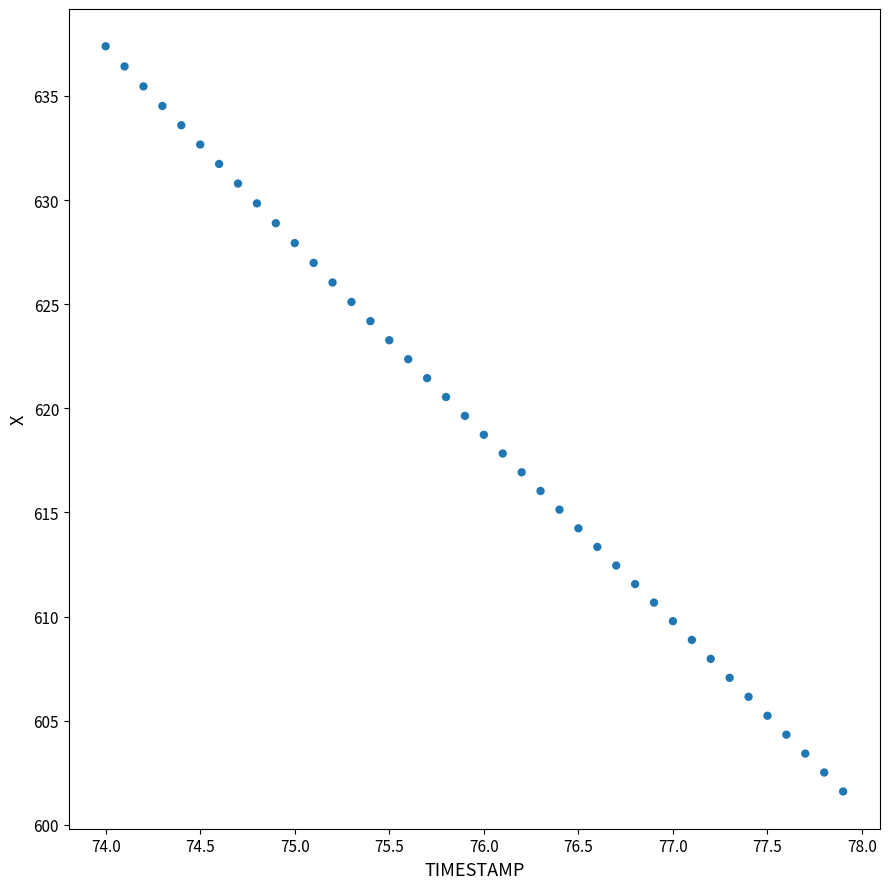

What is the range of X values (max minus min)?

3.9